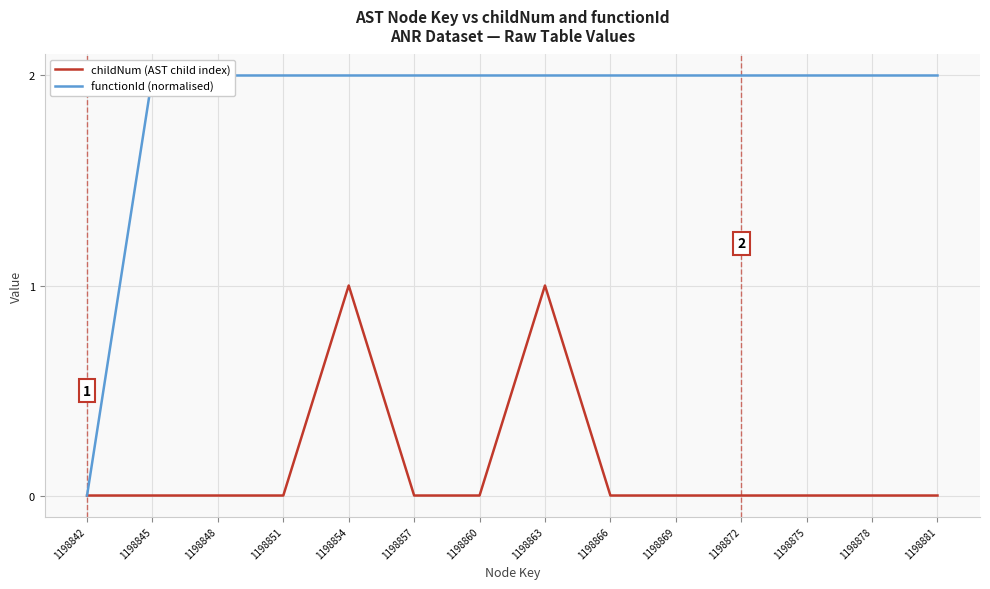

How many values in functionId (normalised) are above zero?

13